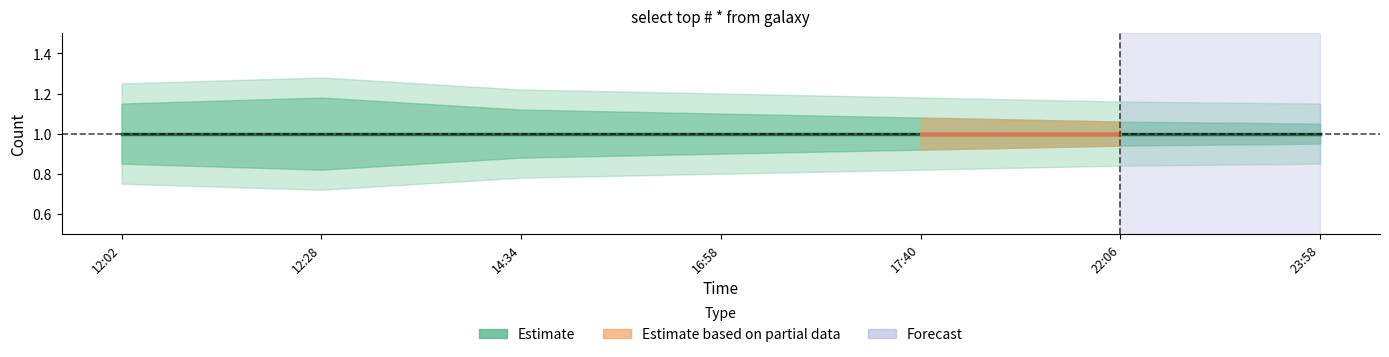

Which has a higher value, 2019-05-18 12:02:00 or 2019-05-18 12:28:00?

2019-05-18 12:02:00